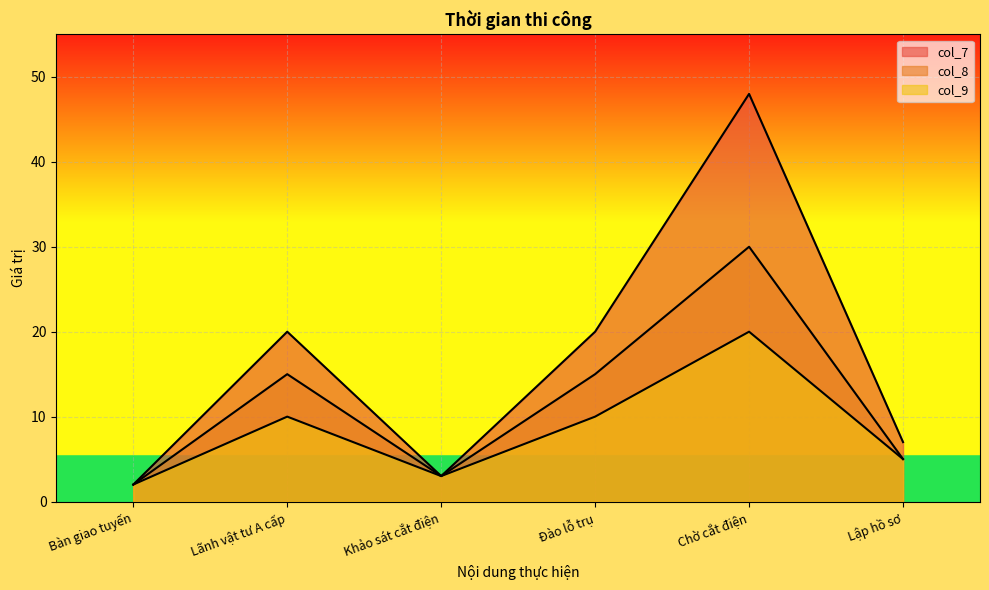

True or false: col_7 and col_9 cross at least once.

False